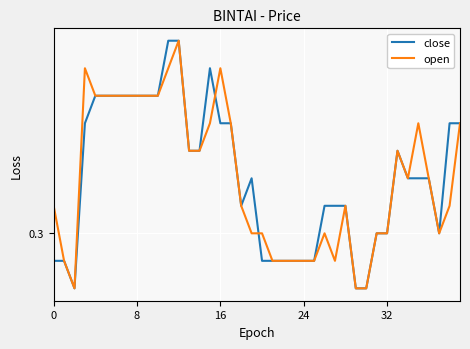

What are all the series names shown in the legend?

close, open